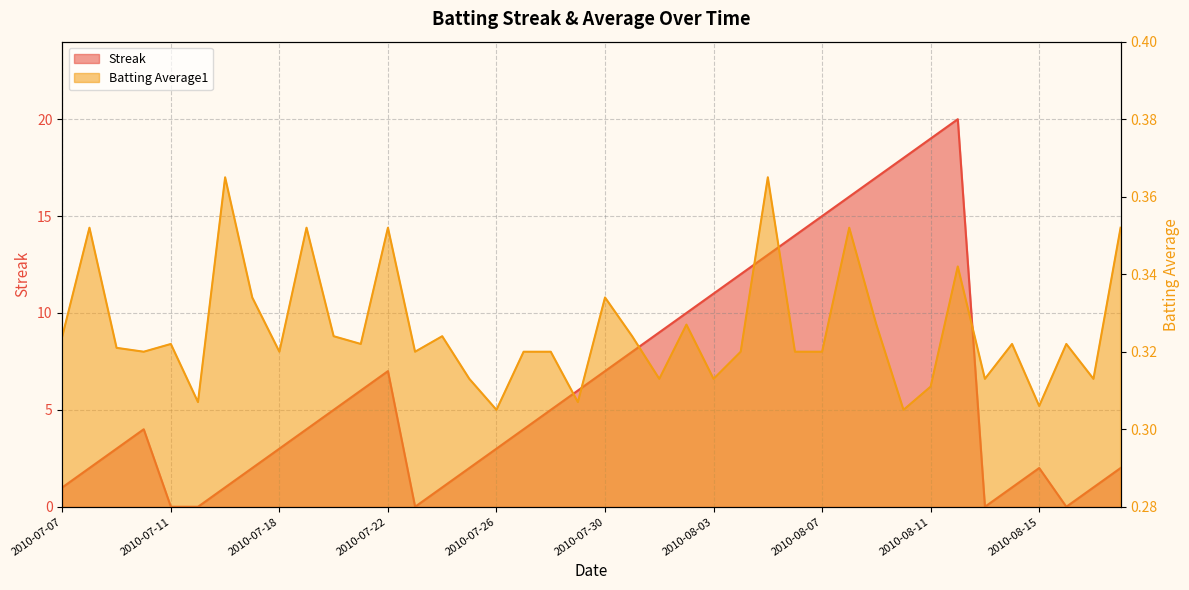

At which label does Batting Average1 reach its peak?

2010-07-16